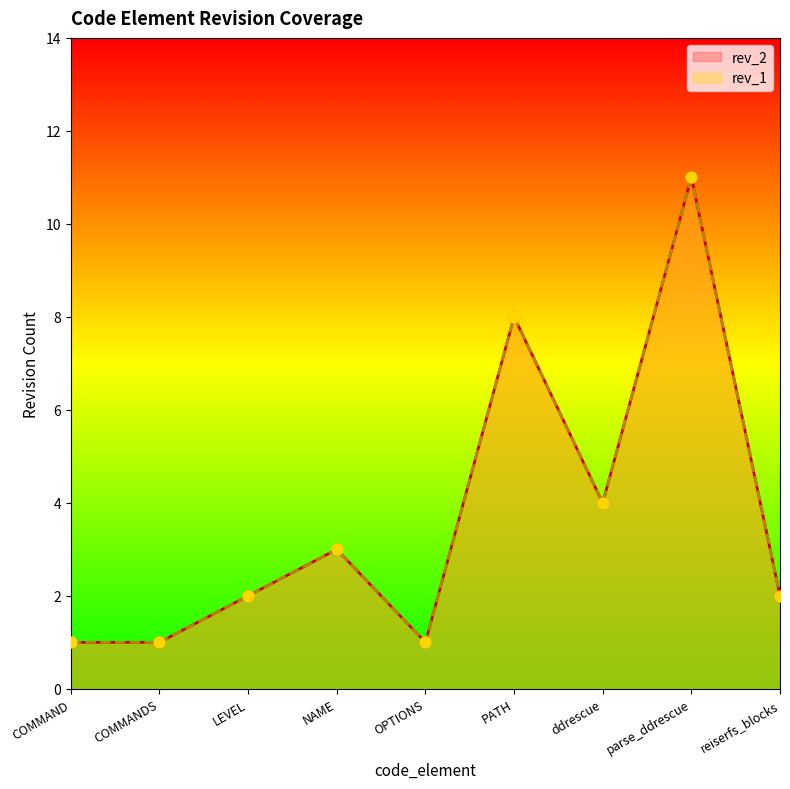

What are all the series names shown in the legend?

rev_2, rev_1